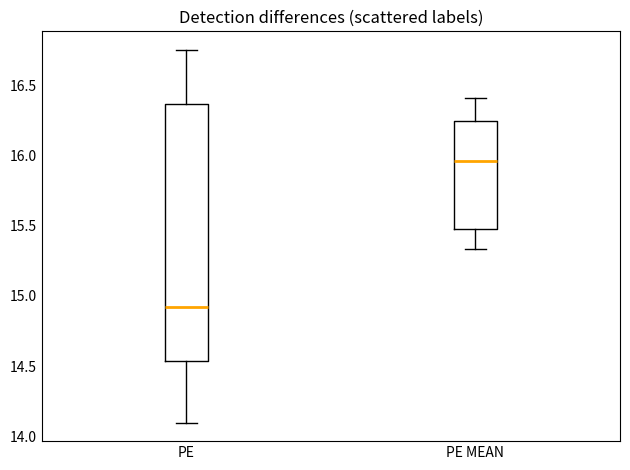

Where is the lower edge of the box for PE on the y-axis? The values are not printed on the chart, so give them approximately, as read against the axis.

14.55